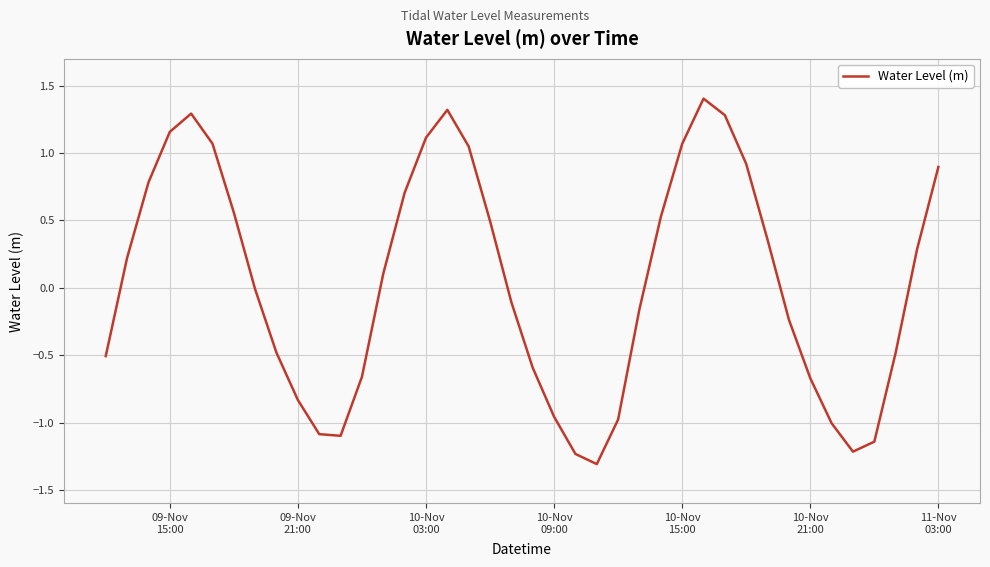

What is the smallest value displayed?

-1.3